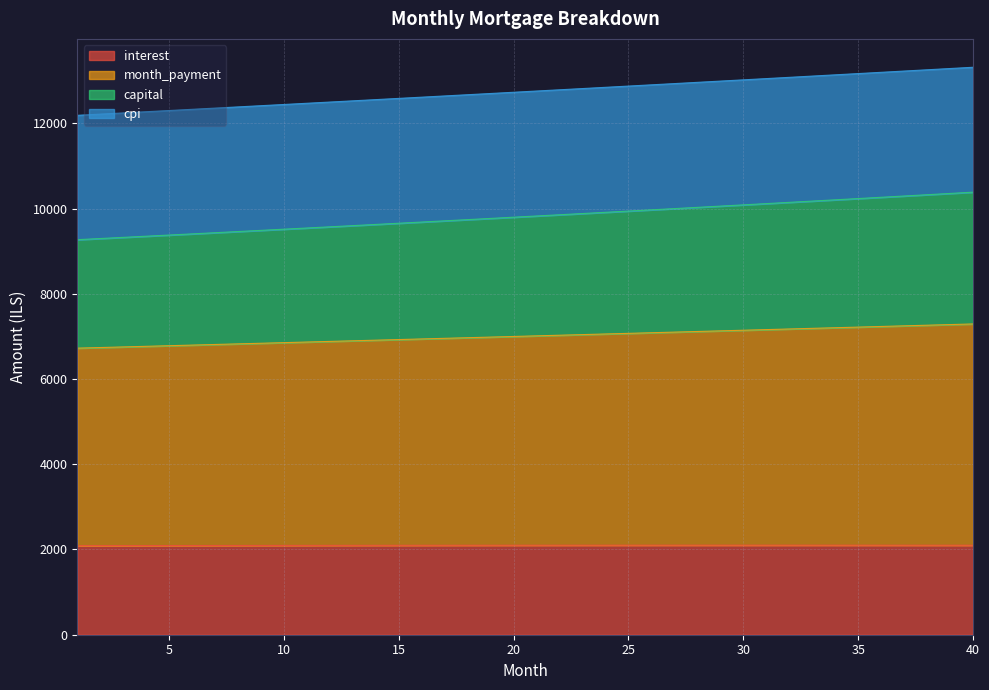

How many values in the interest series exceed 2099?

23